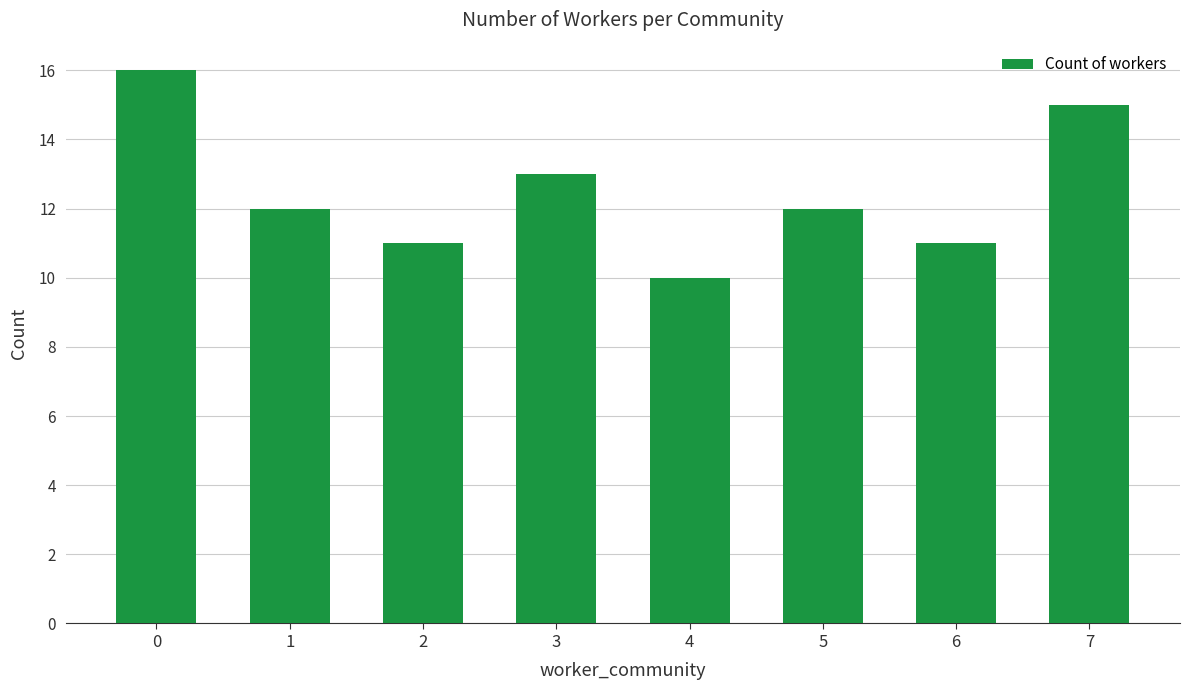

Count the values in the range 11 to 15.

6